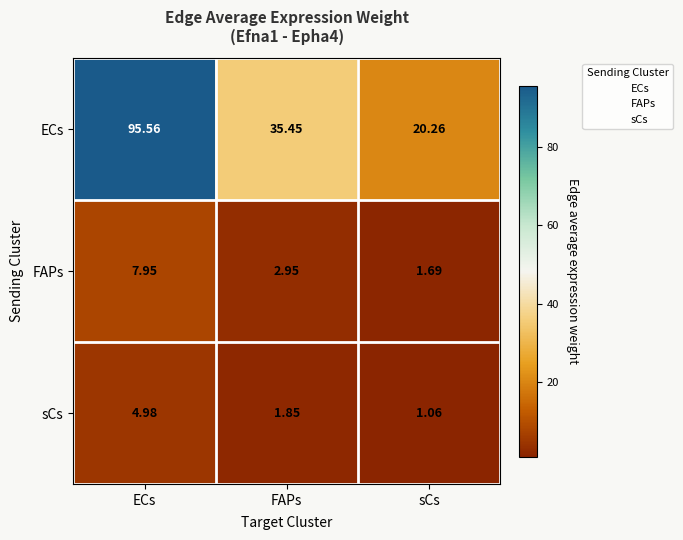

Which category has the lowest value in the sCs series?

sCs